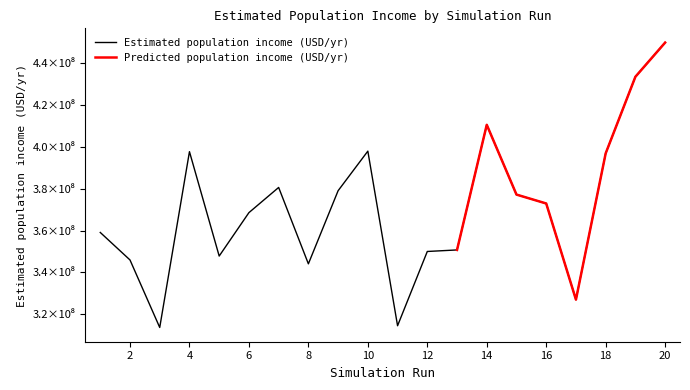

What value does the data have at 9?

379116275.6